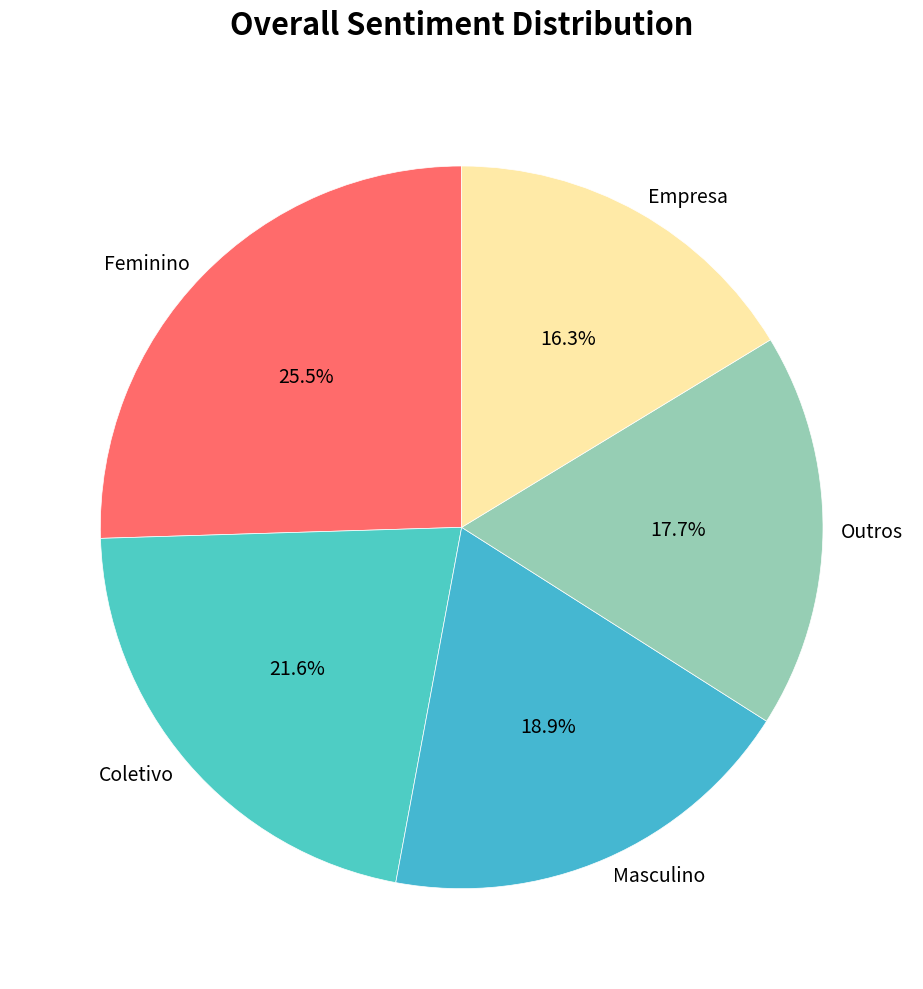

To the nearest percent, what is the difference between the largest and smallest slice percentages?

9%